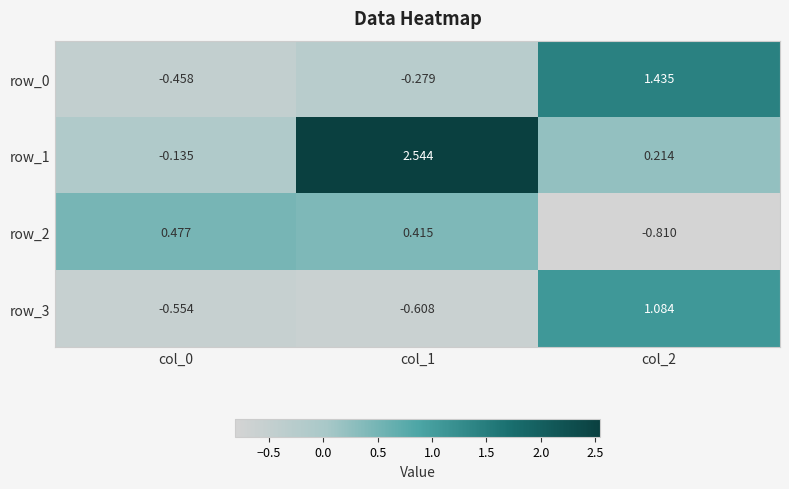

Rank the categories by row_1 value from lowest to highest.

col_0, col_2, col_1